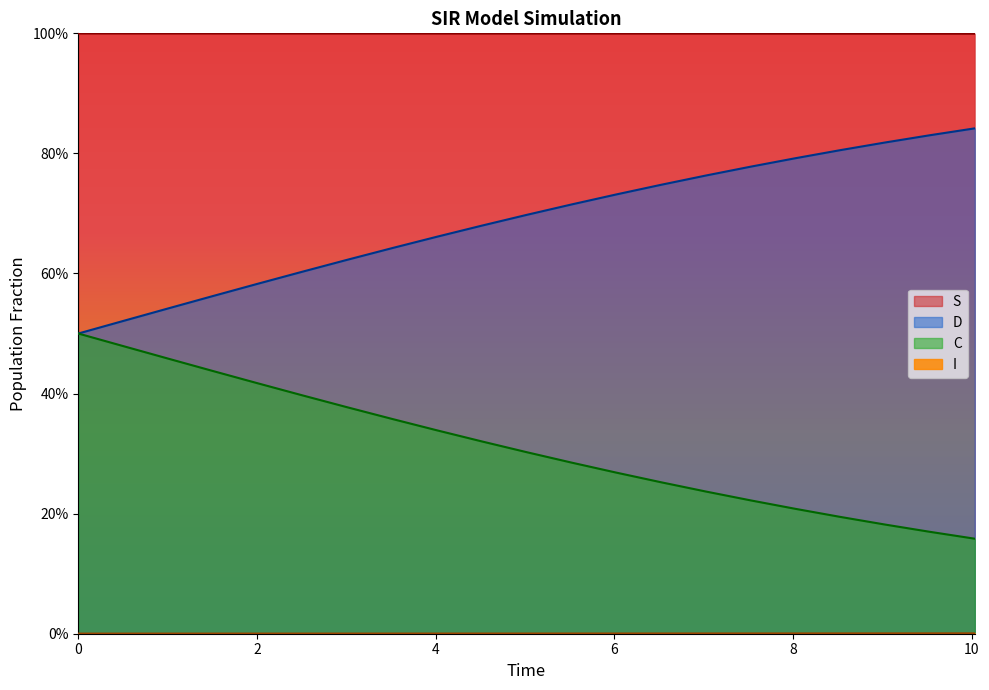

Does the chart display data point markers on the line(s)?

No